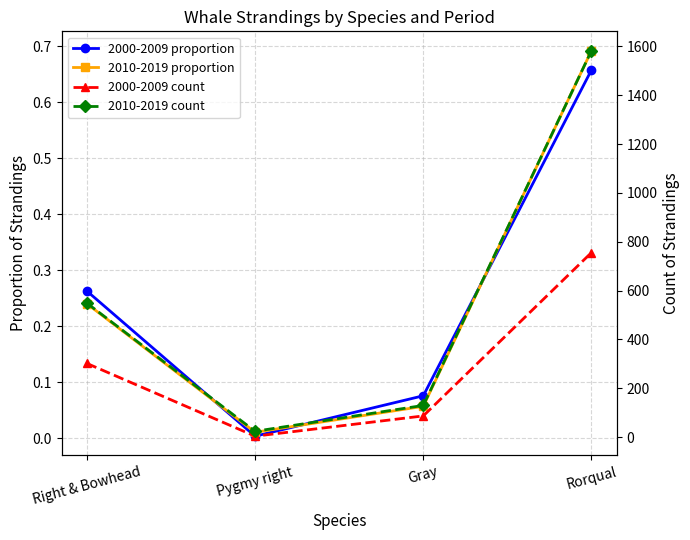

What is the sum of the 2000-2009 proportion values at Gray and Pygmy right?

0.1